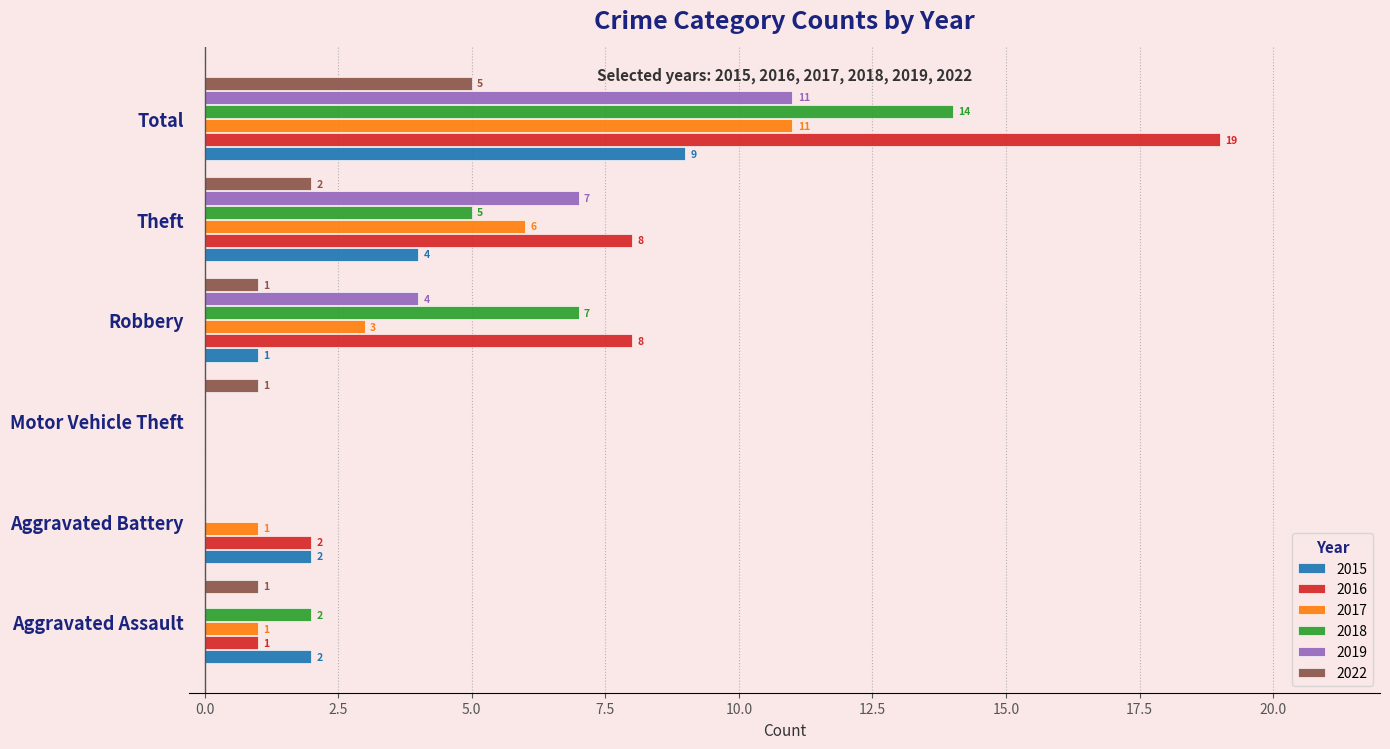

Is the value of 2019 at Theft greater than the value of 2016 at Aggravated Battery?

Yes